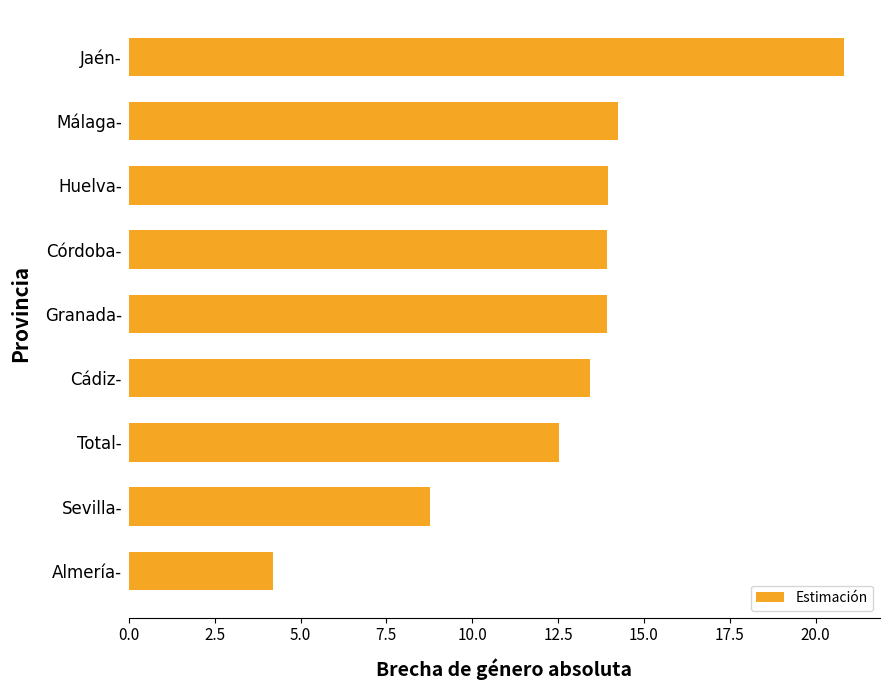

Read the value at Total-.

12.5